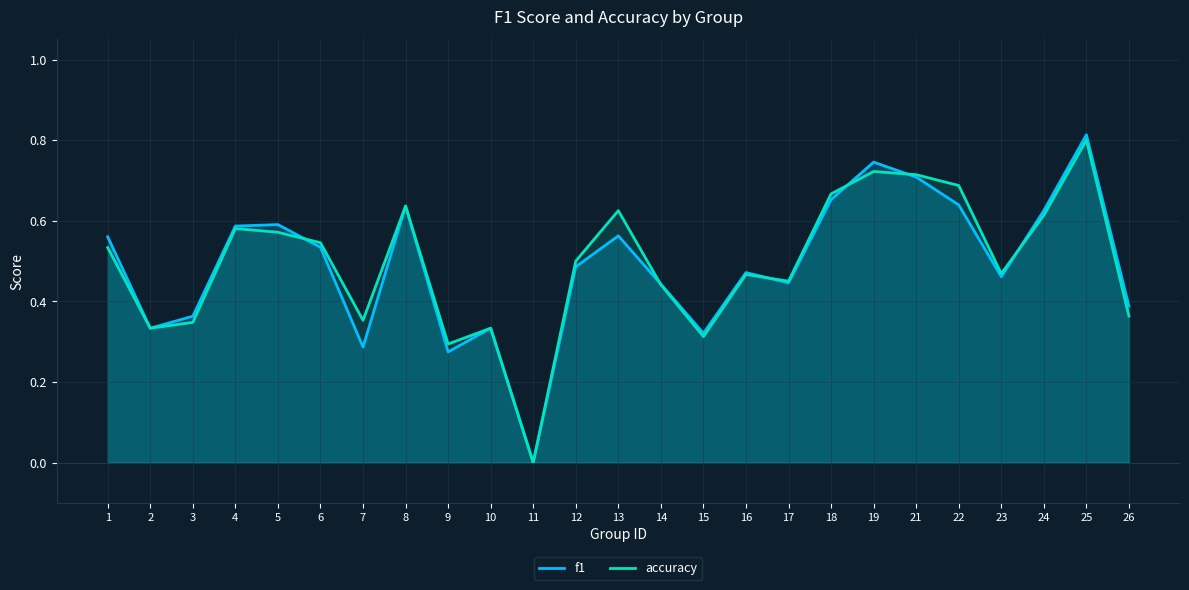

True or false: f1 and accuracy cross at least once.

True